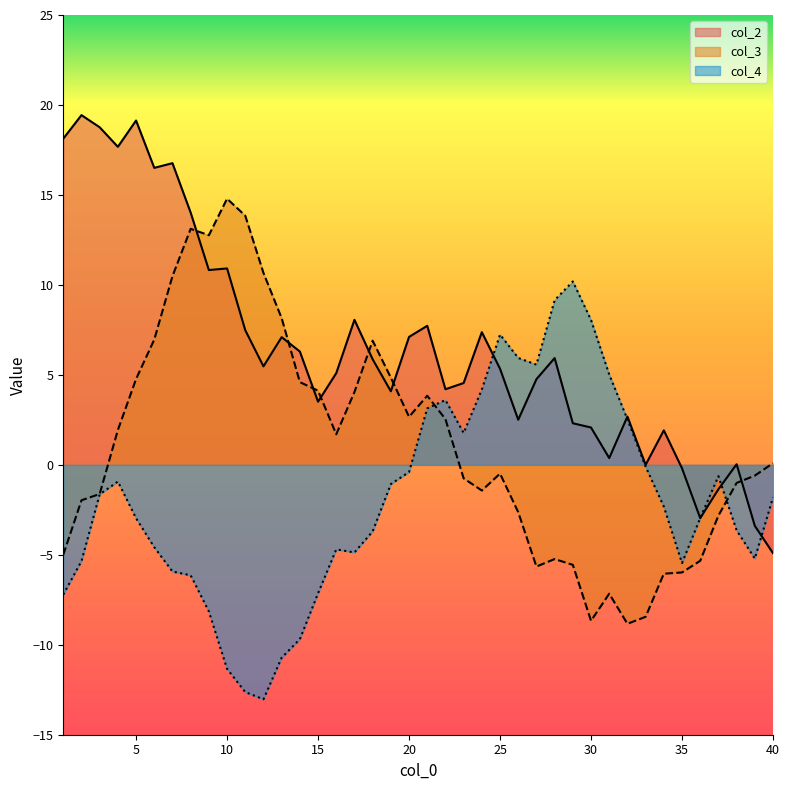

Where do col_2 and col_4 first cross each other?

24 and 25